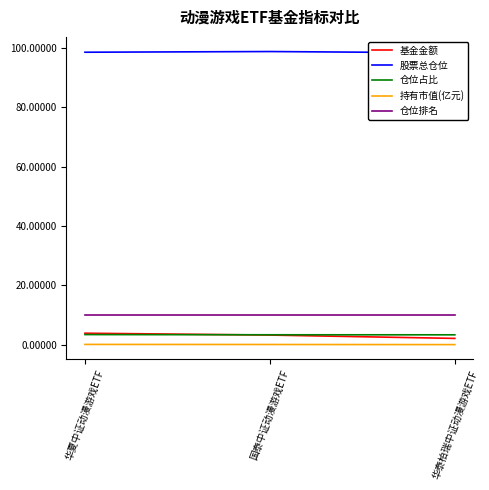

Between 华夏中证动漫游戏ETF and 华泰柏瑞中证动漫游戏ETF, which is larger?

华夏中证动漫游戏ETF